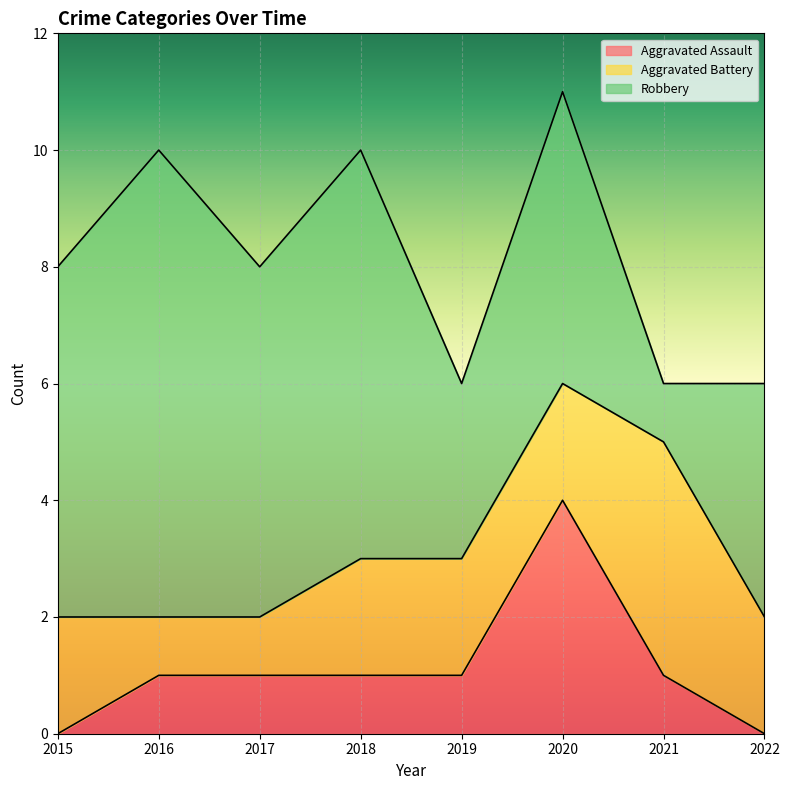

Which series changed the most between 2016 and 2019?

Robbery